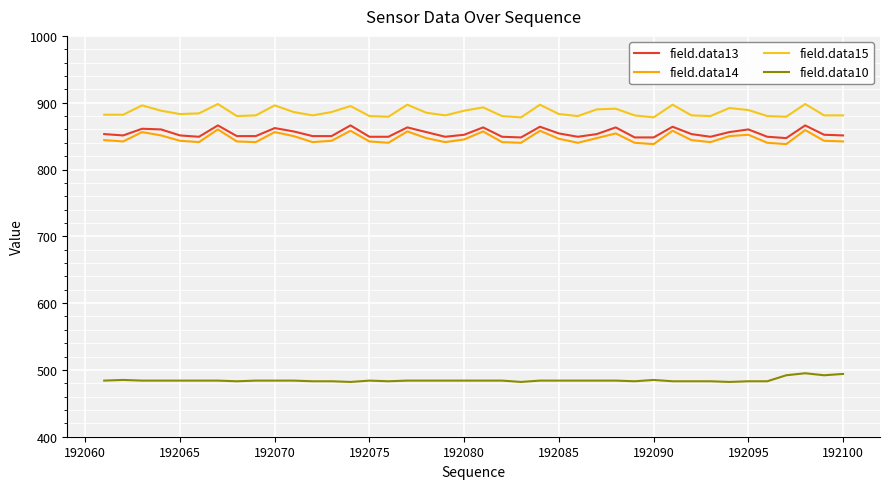

True or false: field.data15 and field.data10 cross at least once.

False